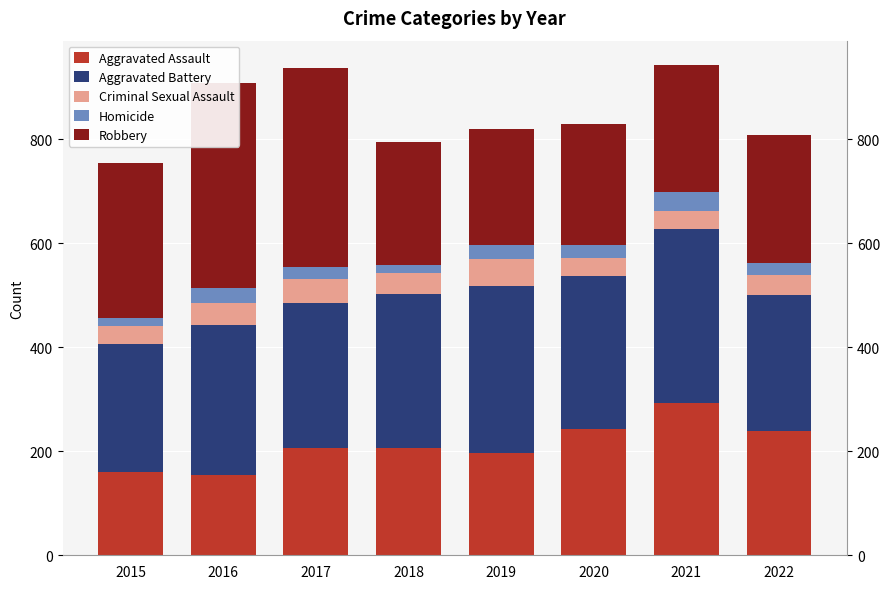

At how many categories does at least one series exceed 382?

1